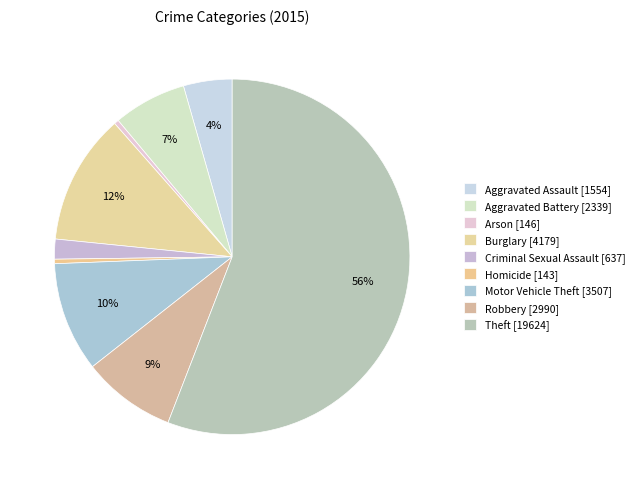

True or false: Aggravated Assault accounts for 17% of the total.

False